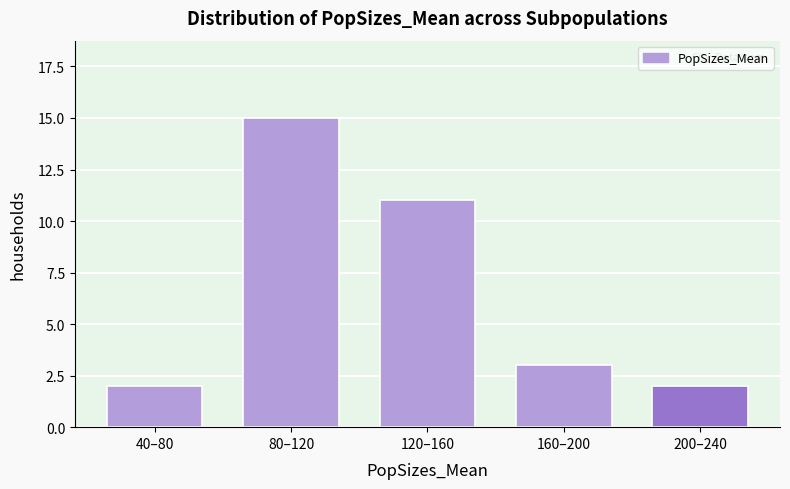

Reading left to right, transcribe all the data shown in this chart.

2	15	11	3	2